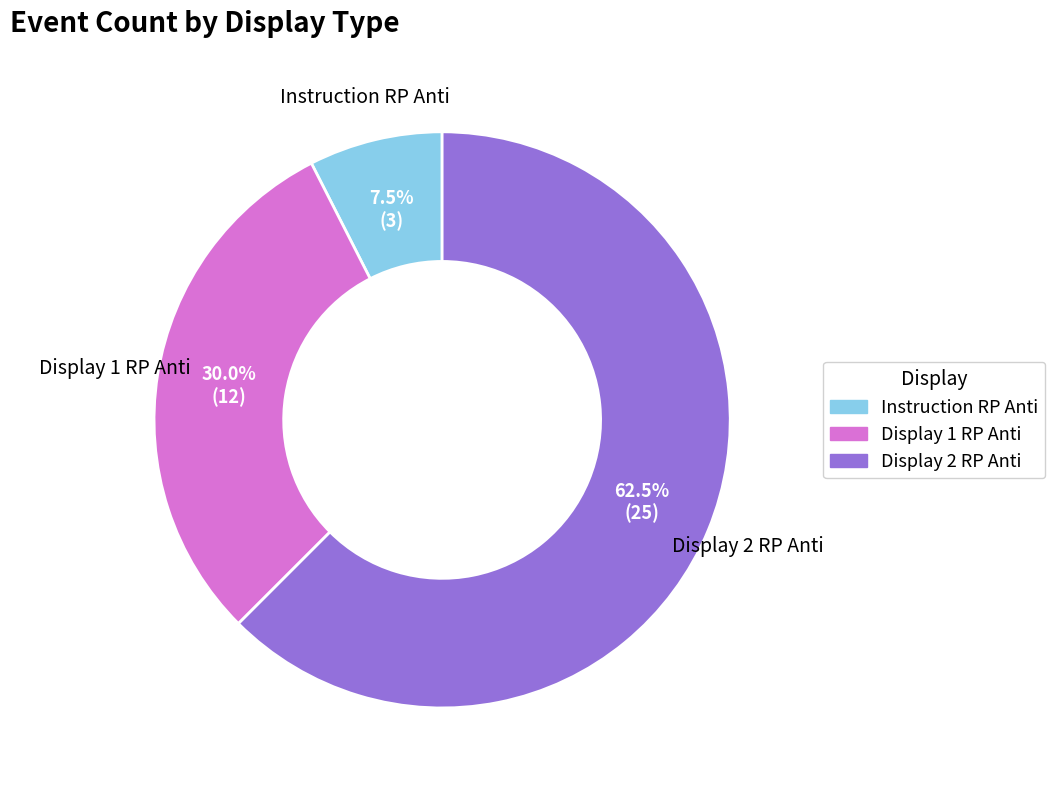

Is there a majority slice in this chart?

Yes